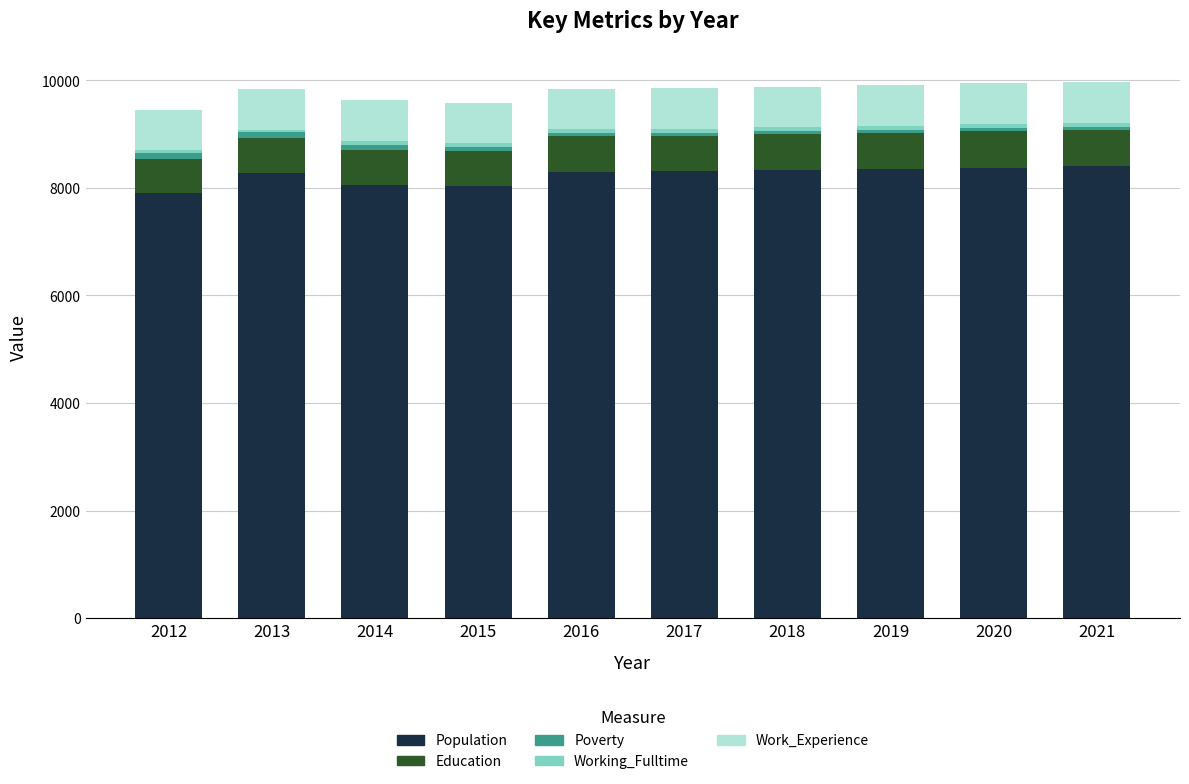

True or false: Population has a value of 8044 at 2015.

True